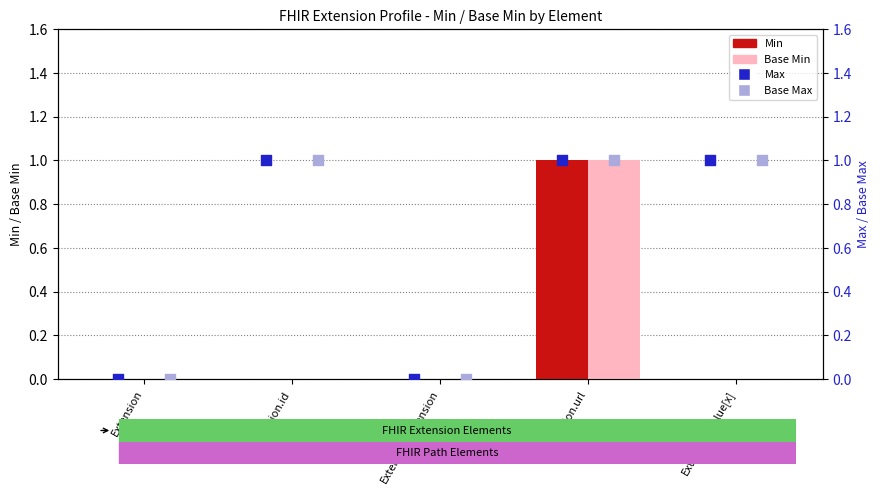

At which category is the sum across all series the highest?

Extension.url